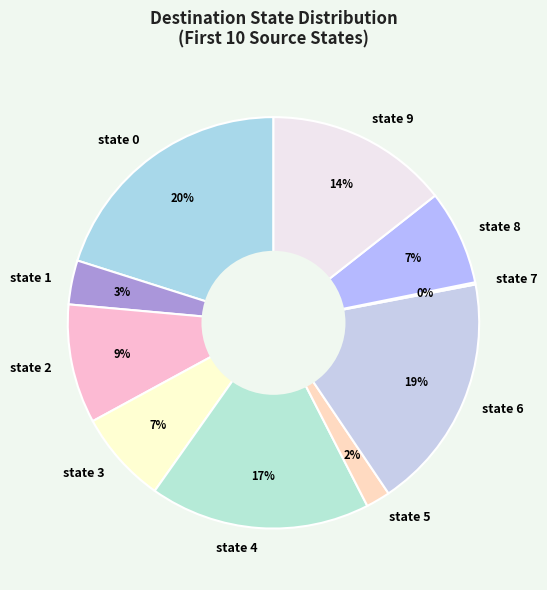

To the nearest percent, what is the difference between the largest and smallest slice percentages?

20%